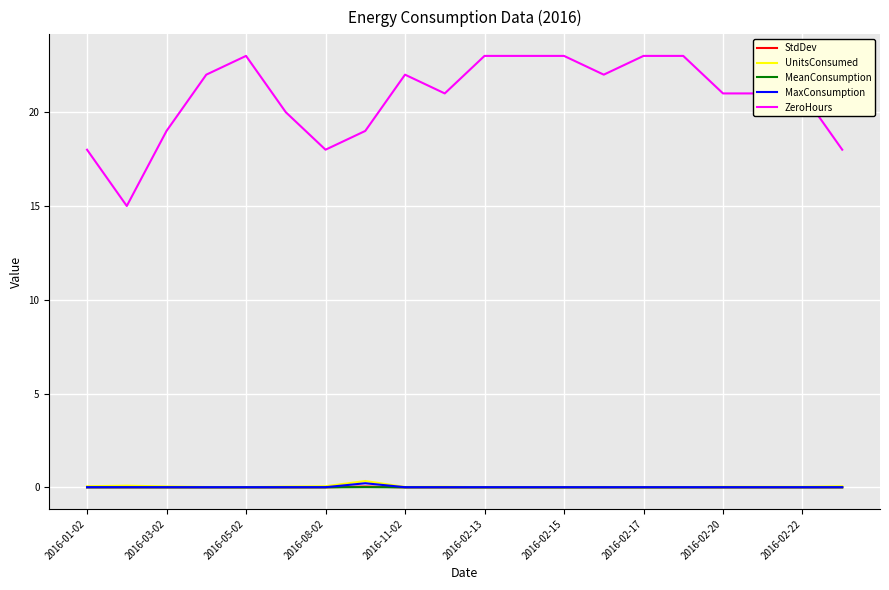

What is the sum of all MaxConsumption values?

0.4